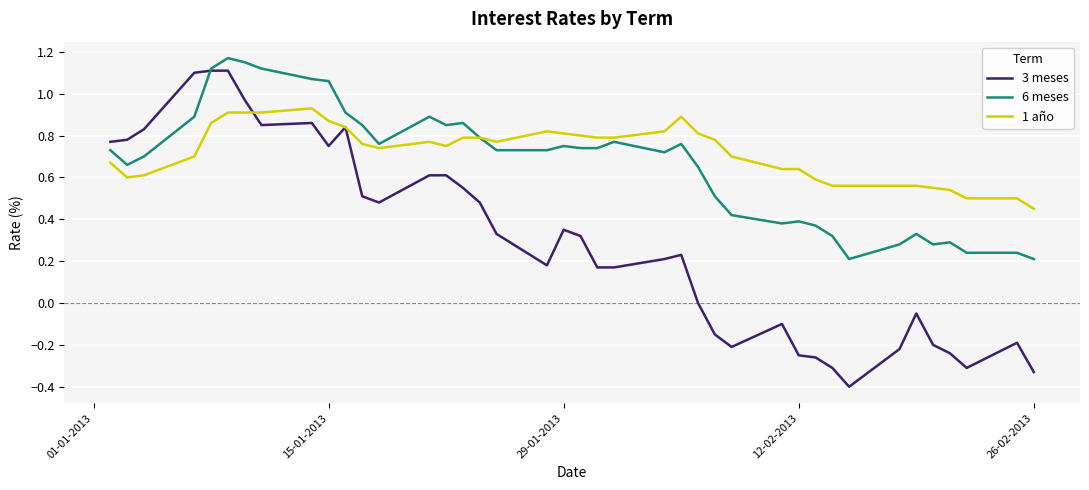

Which series has the widest spread of values?

3 meses